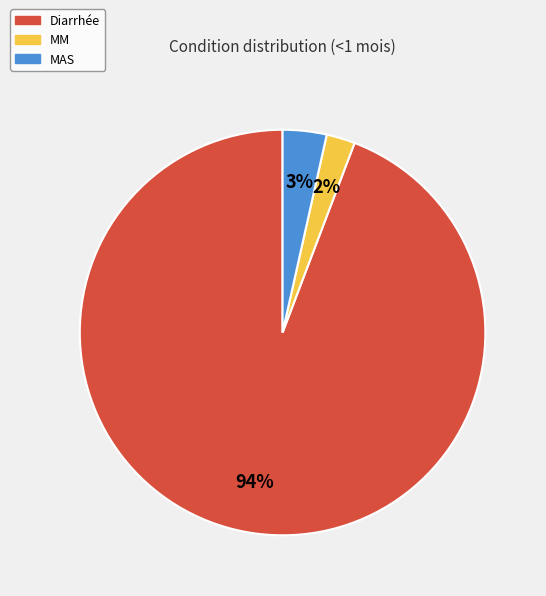

What is the smallest slice in the pie chart?

MM